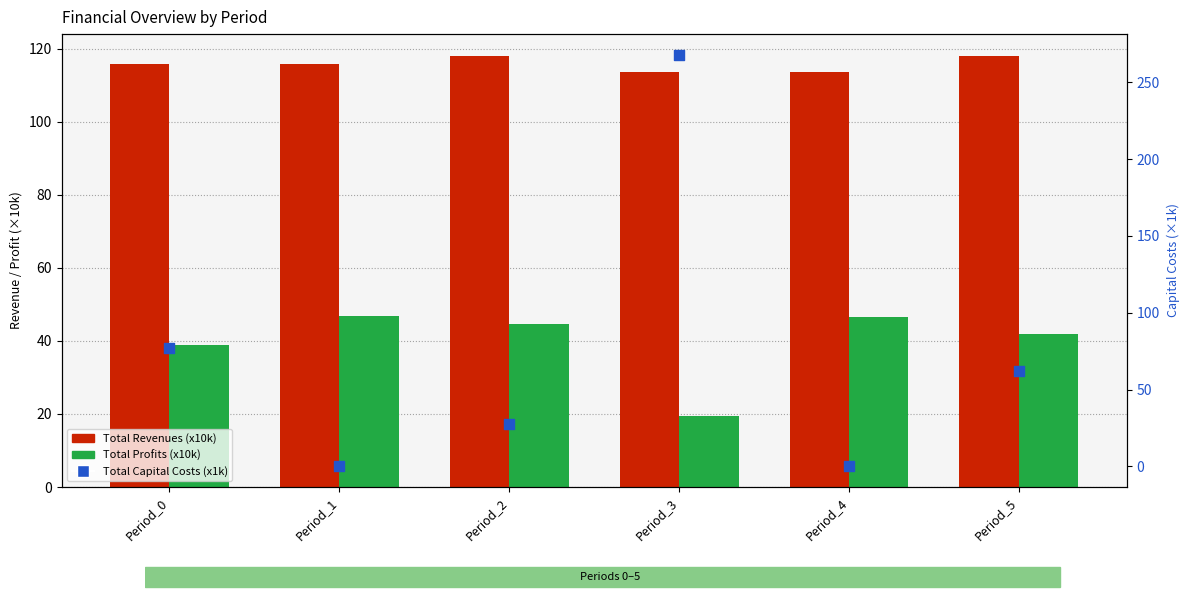

What is the total value across all series at Period_3?

401.4